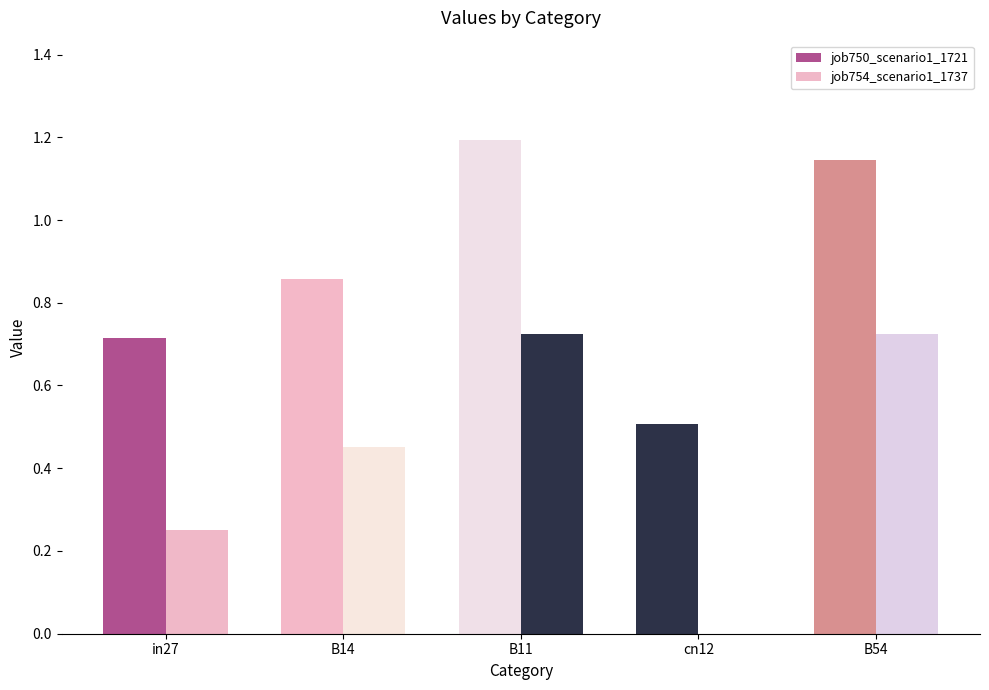

Count the number of data series in this chart.

2